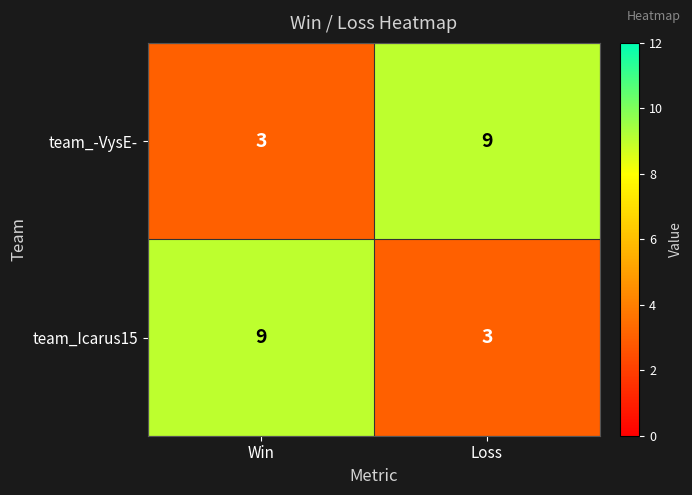

True or false: team_-VysE- has a value of 9 at Loss.

True